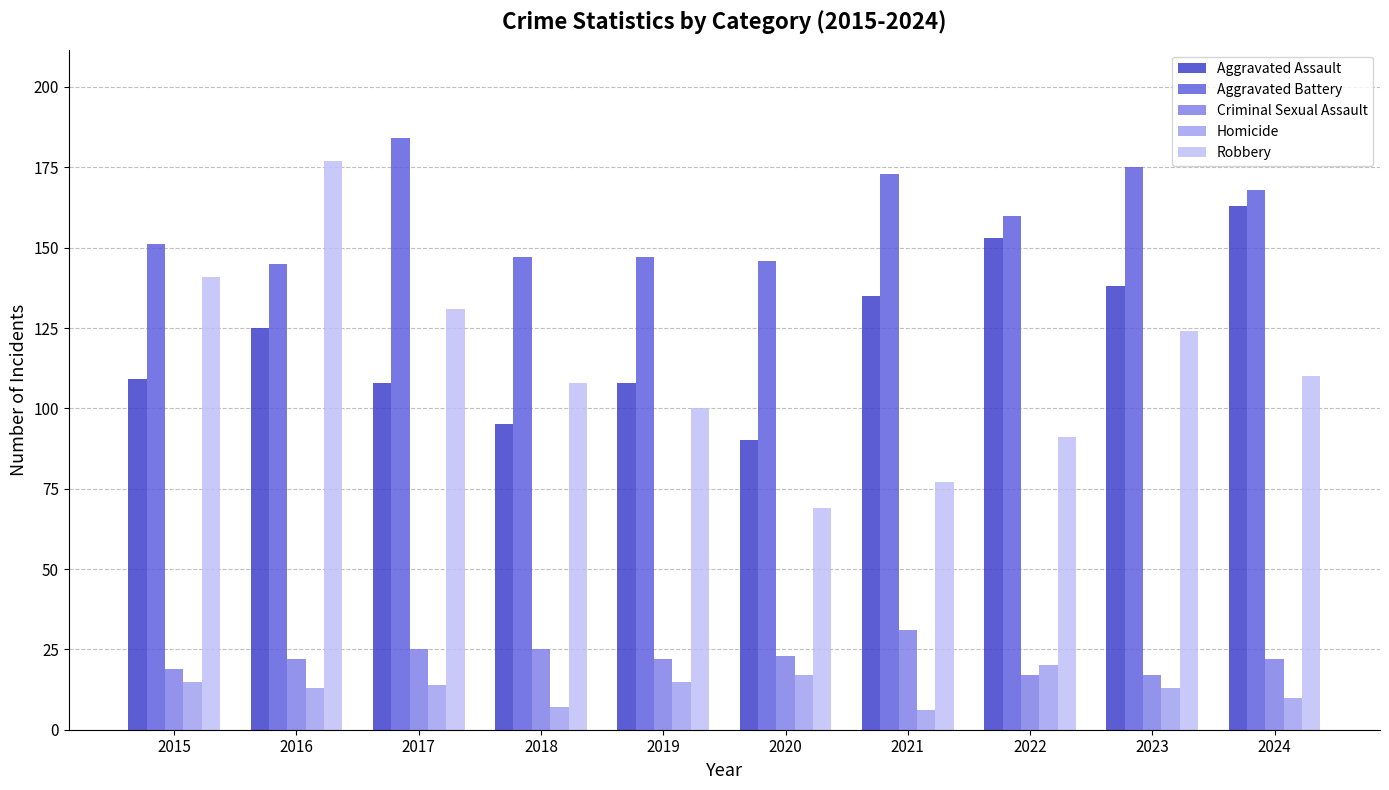

Reading right to left, what are all the values shown in this chart?

Aggravated Assault: 163	138	153	135	90	108	95	108	125	109
Aggravated Battery: 168	175	160	173	146	147	147	184	145	151
Criminal Sexual Assault: 22	17	17	31	23	22	25	25	22	19
Homicide: 10	13	20	6	17	15	7	14	13	15
Robbery: 110	124	91	77	69	100	108	131	177	141